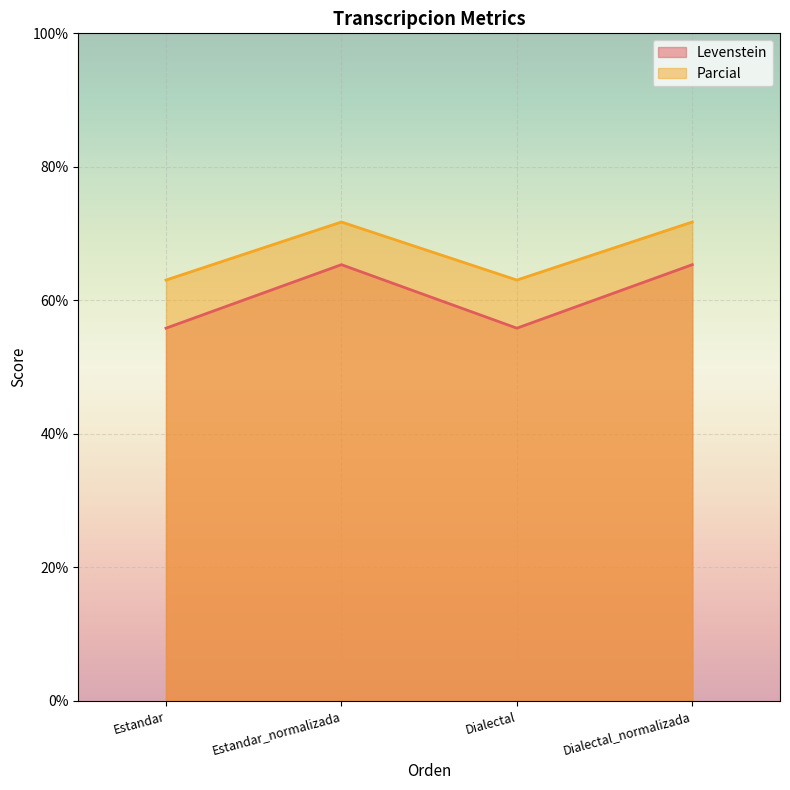

List the series in order of their overall mean, highest first.

Parcial, Levenstein